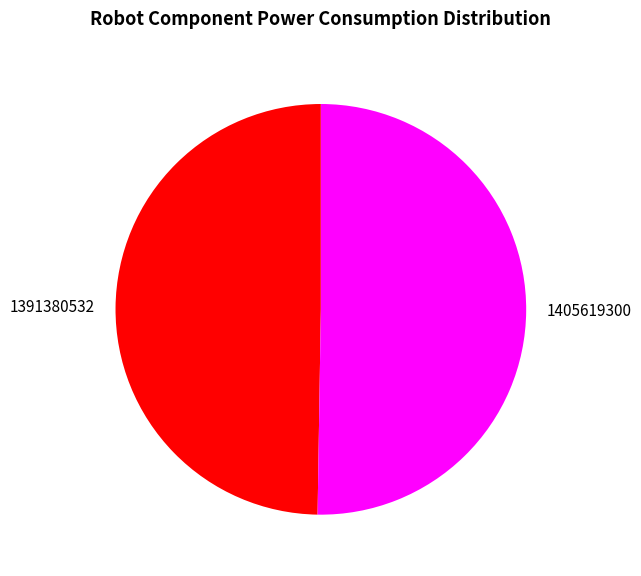

Do 1391380532 and 1405619300 together represent more than half of the pie?

Yes